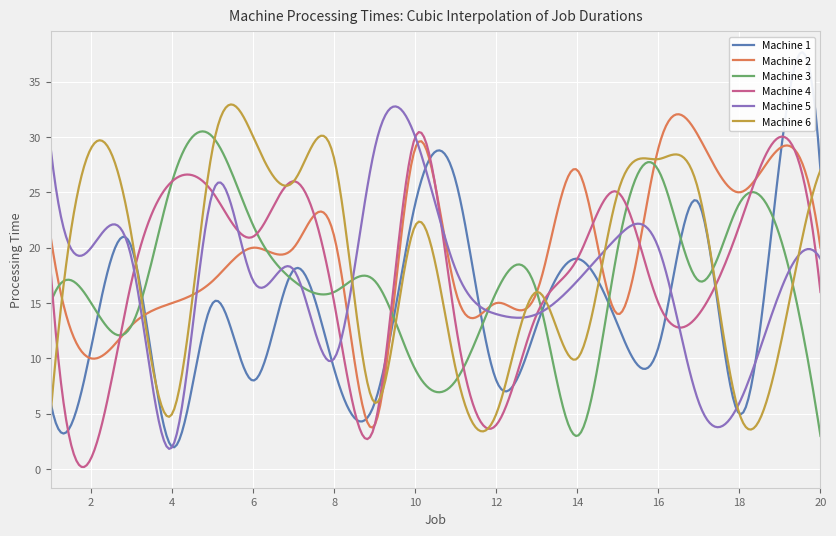

What is the maximum value for Machine 5?

32.8